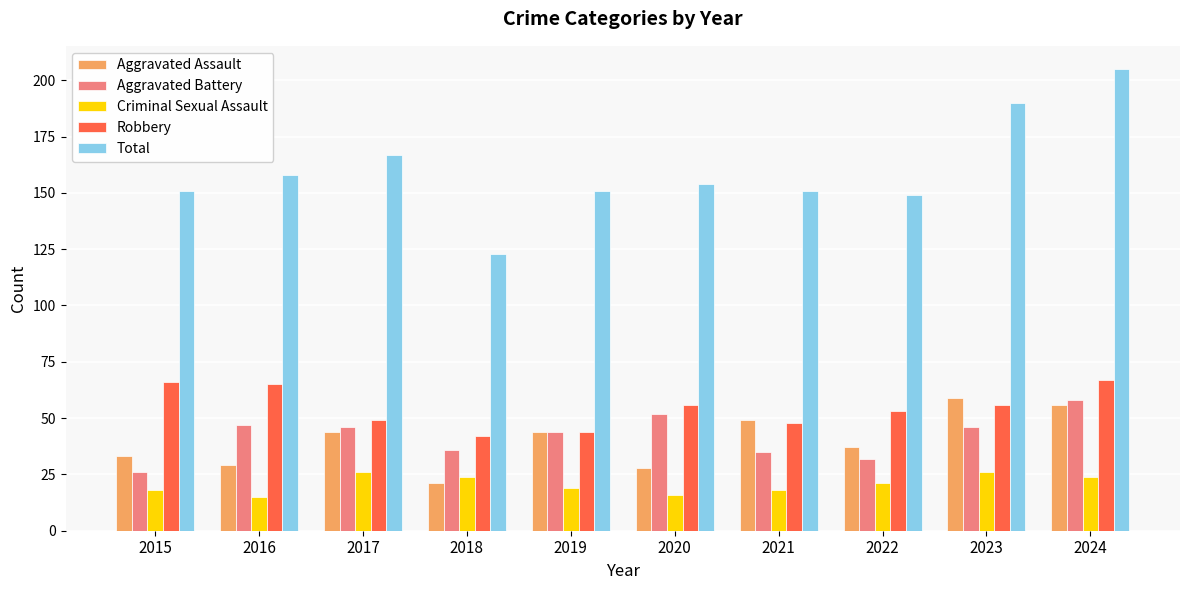

What is the value of the Robbery bar at the 2nd from the left?

65